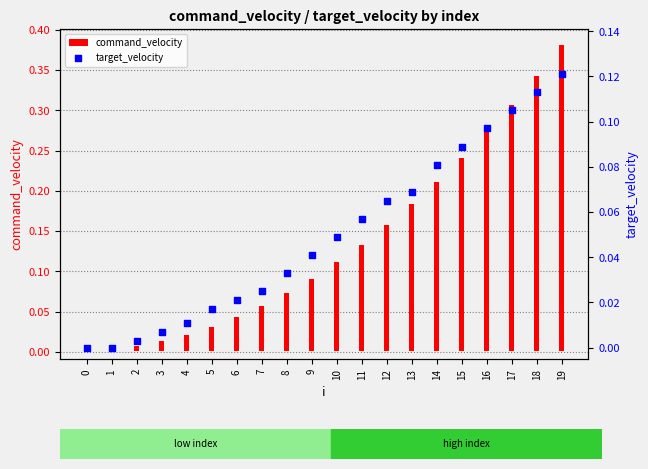

Which series contains the highest Y value?

command_velocity